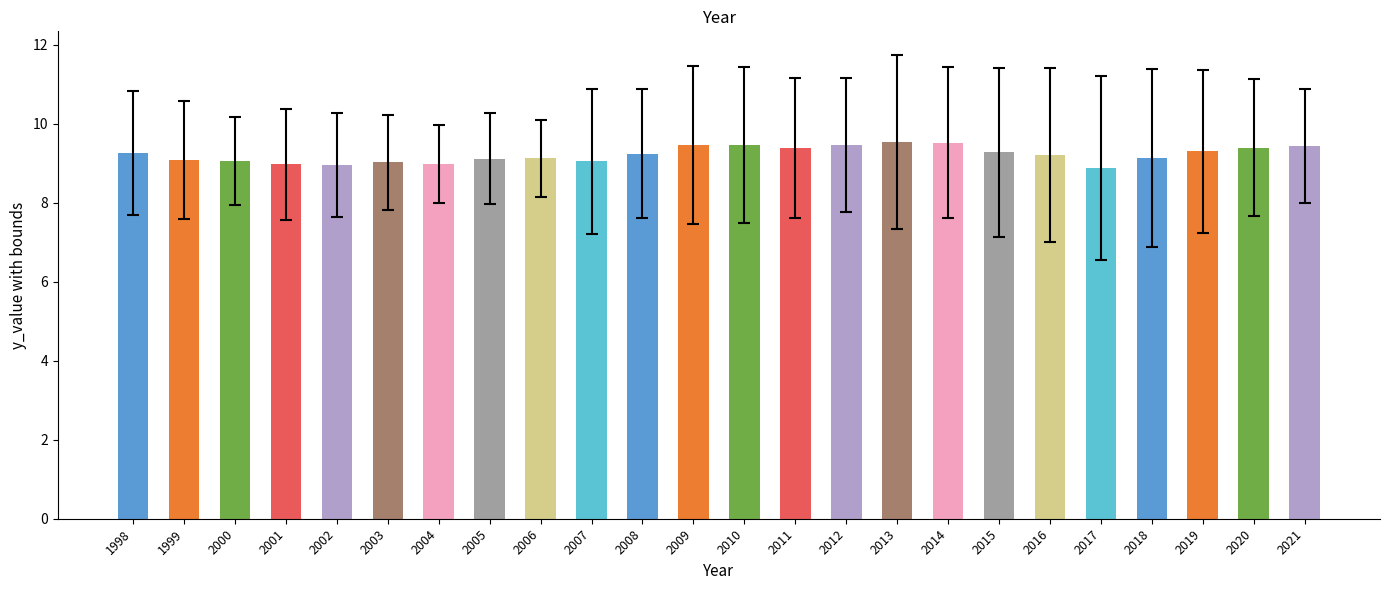

What is the smallest value displayed?

8.9